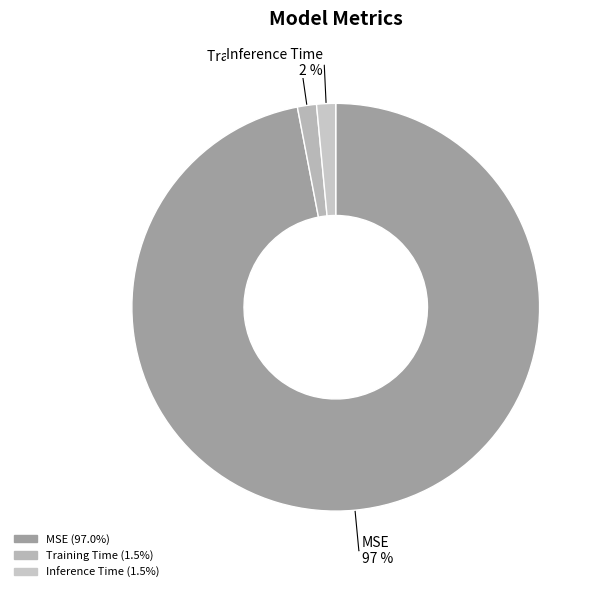

To the nearest percent, what percentage of the pie is Training Time?

2%